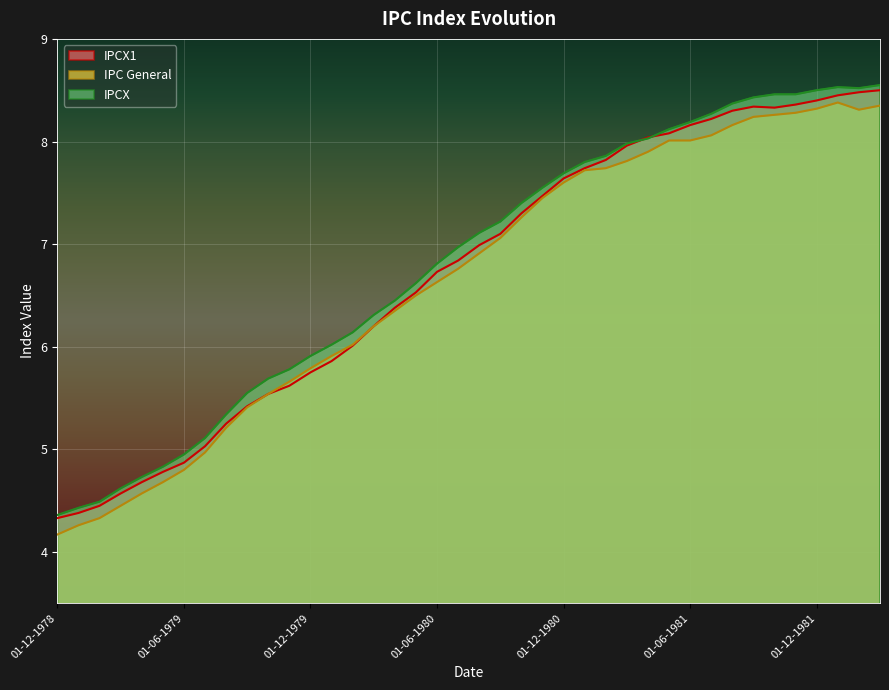

Which series has the largest total across all categories?

IPCX